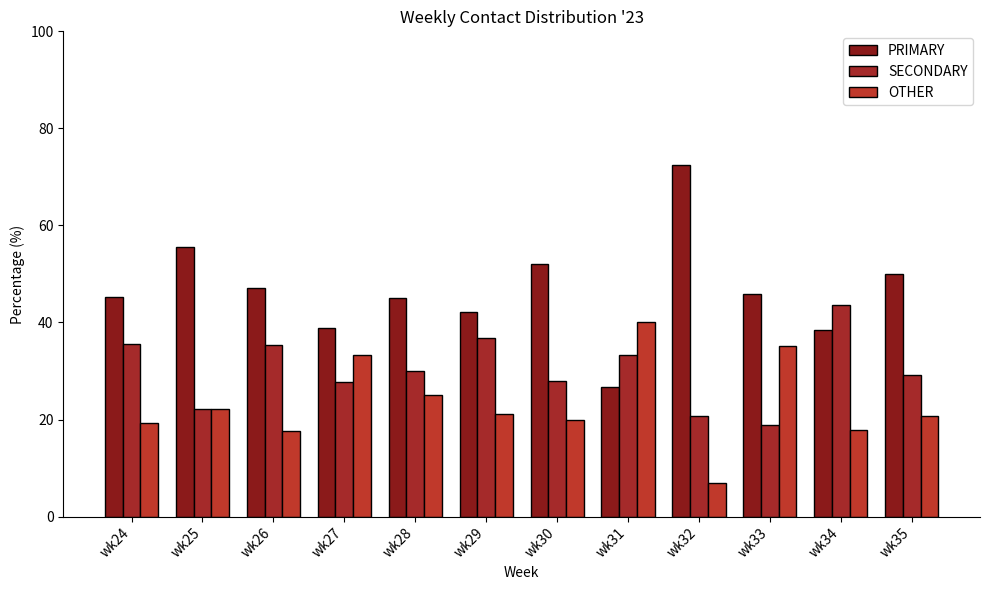

The OTHER series shows 11.7 at wk27. True or false?

False